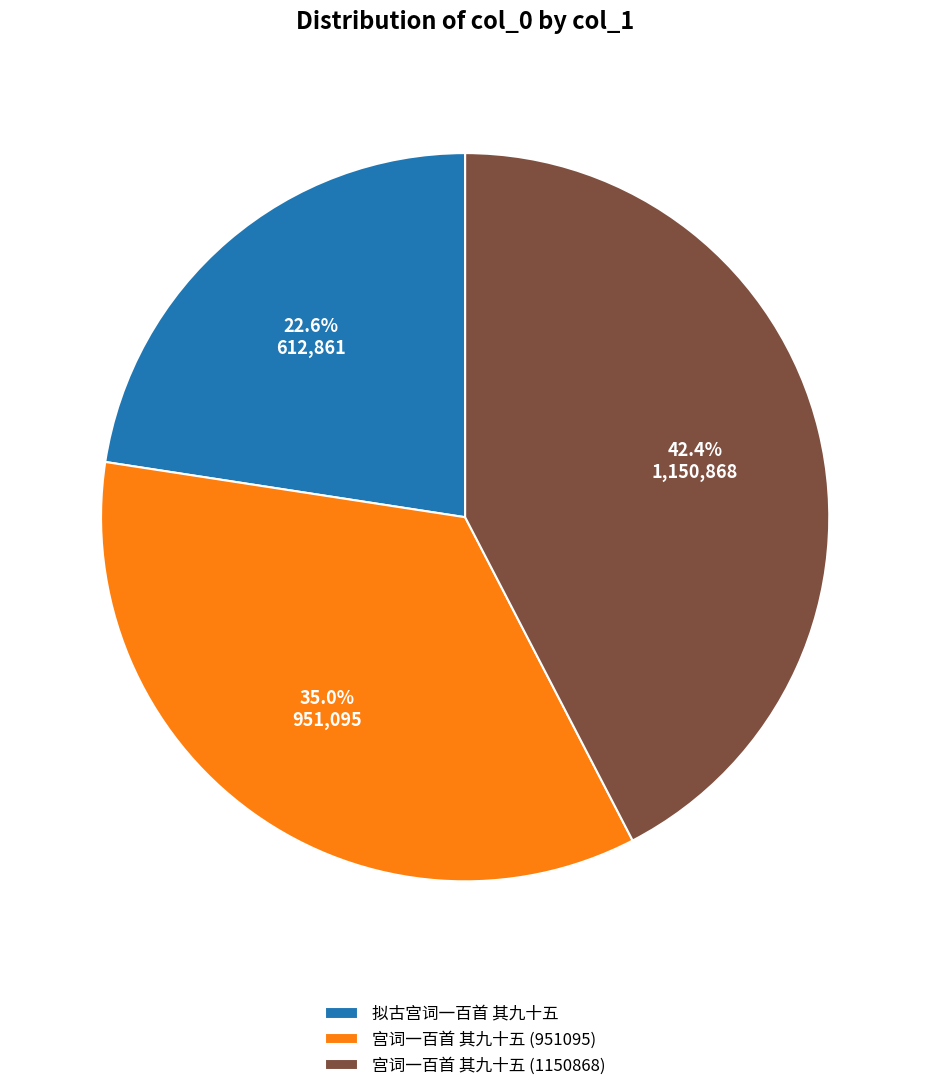

Which category has the smallest portion of the pie?

拟古宫词一百首 其九十五